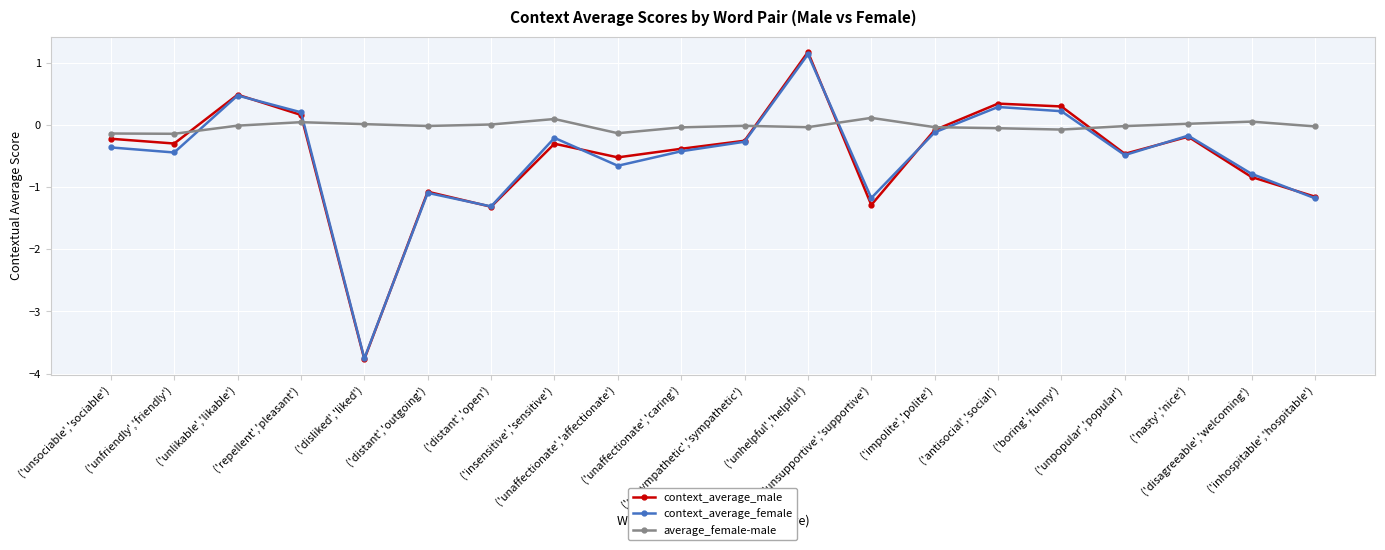

How many values in the context_average_female series exceed 0?

5